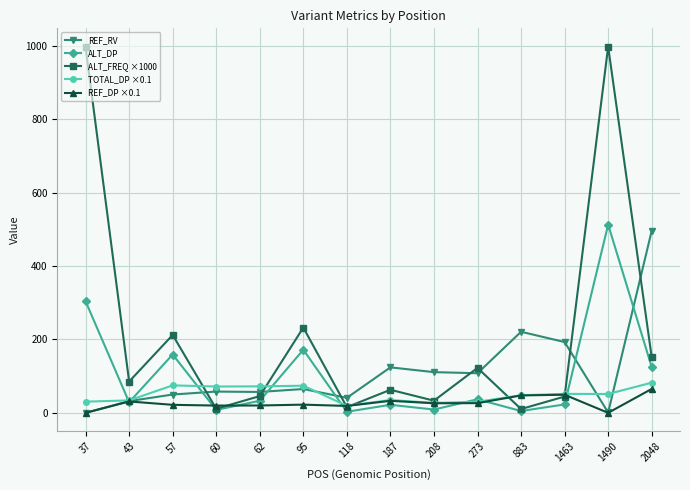

Where is ALT_DP nearest to the value 258?

37